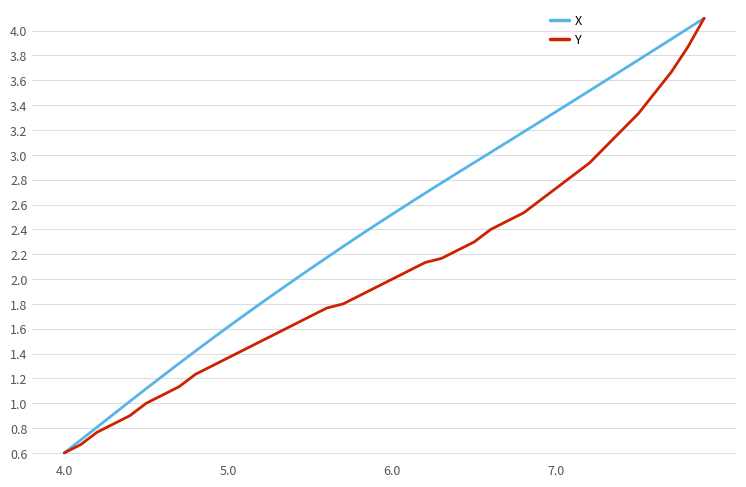

Which series has the largest total across all categories?

X